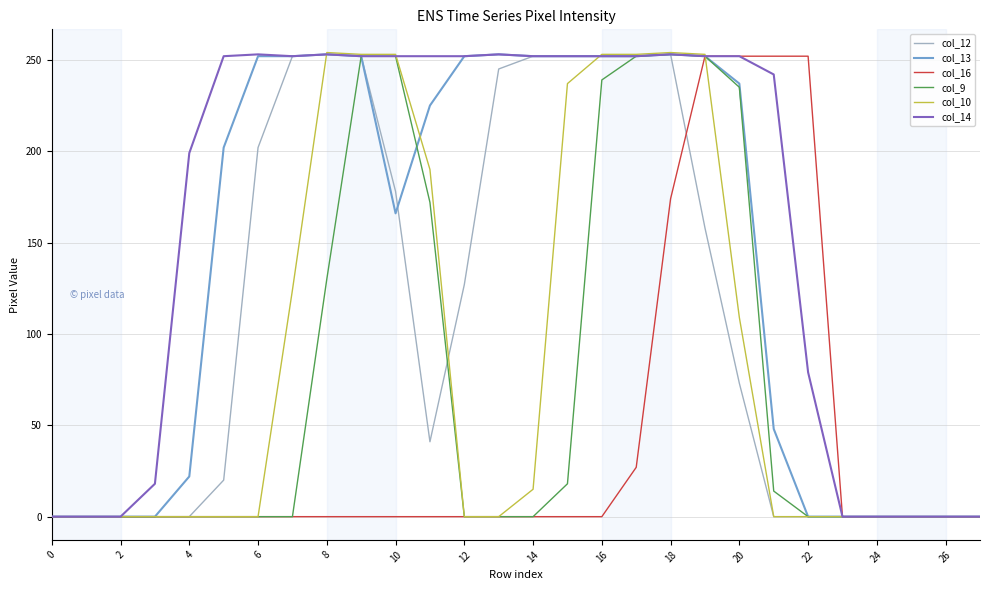

Which series has the largest total across all categories?

col_14